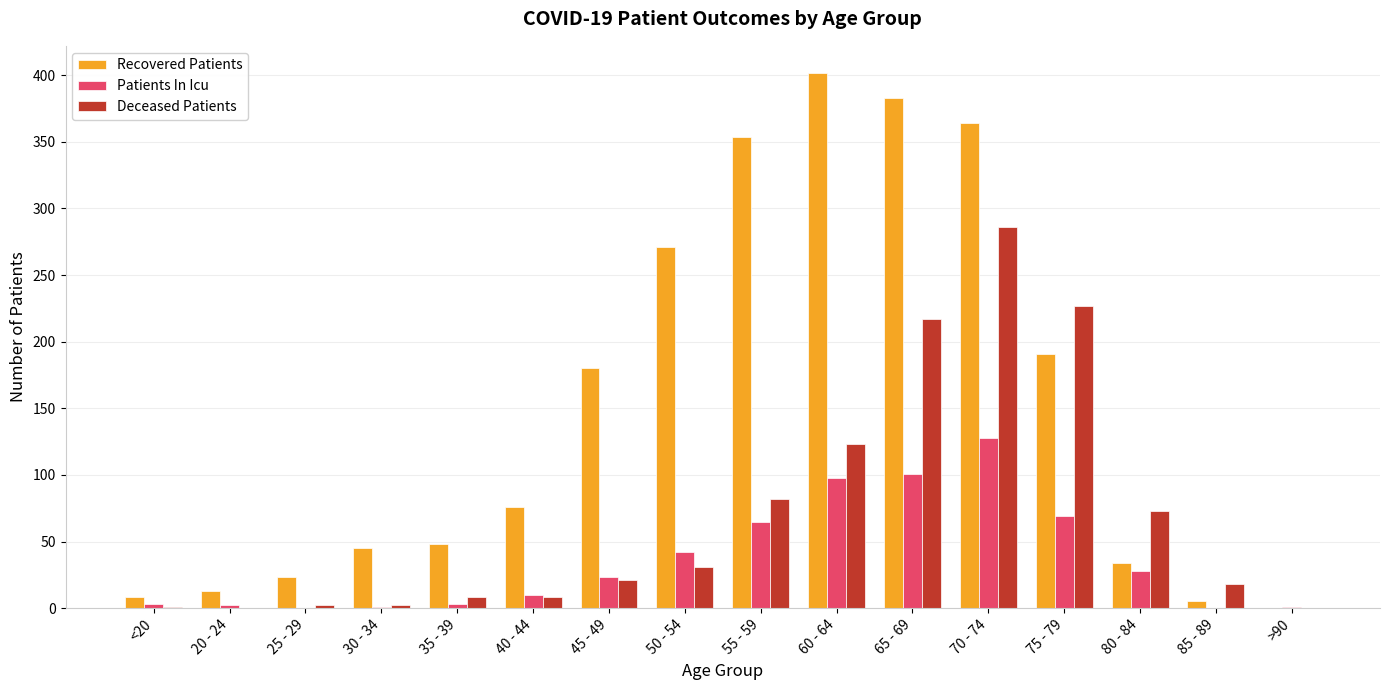

Which series changed the most between 60 - 64 and >90?

Recovered Patients